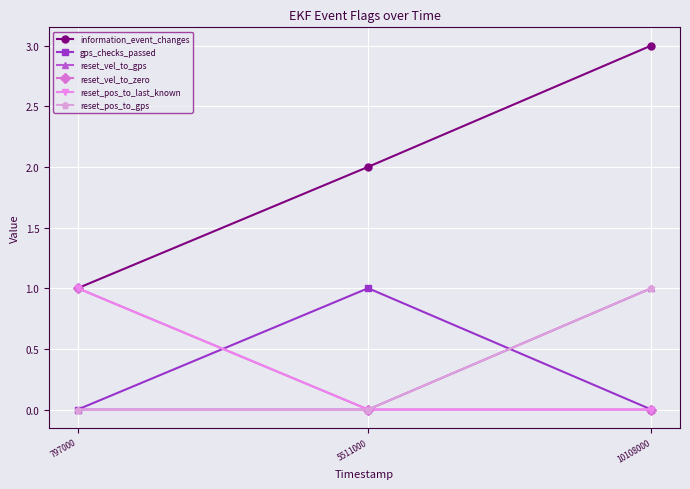

Reading left to right, transcribe all the data shown in this chart.

information_event_changes: 797000=1	5511000=2	10108000=3
gps_checks_passed: 797000=0	5511000=1	10108000=0
reset_vel_to_gps: 797000=0	5511000=0	10108000=1
reset_vel_to_zero: 797000=1	5511000=0	10108000=0
reset_pos_to_last_known: 797000=1	5511000=0	10108000=0
reset_pos_to_gps: 797000=0	5511000=0	10108000=1